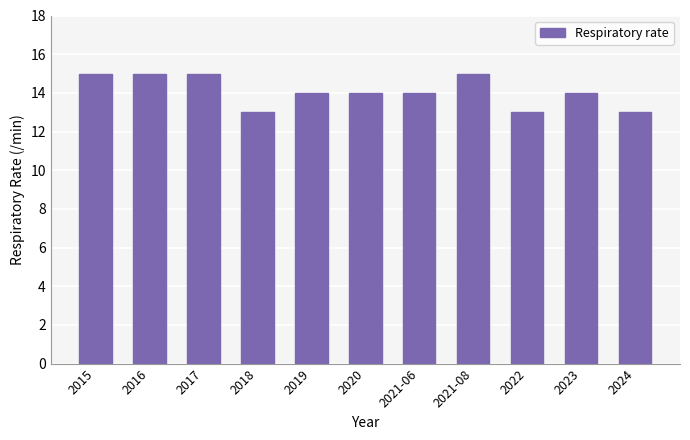

How many data points does each series have?

11